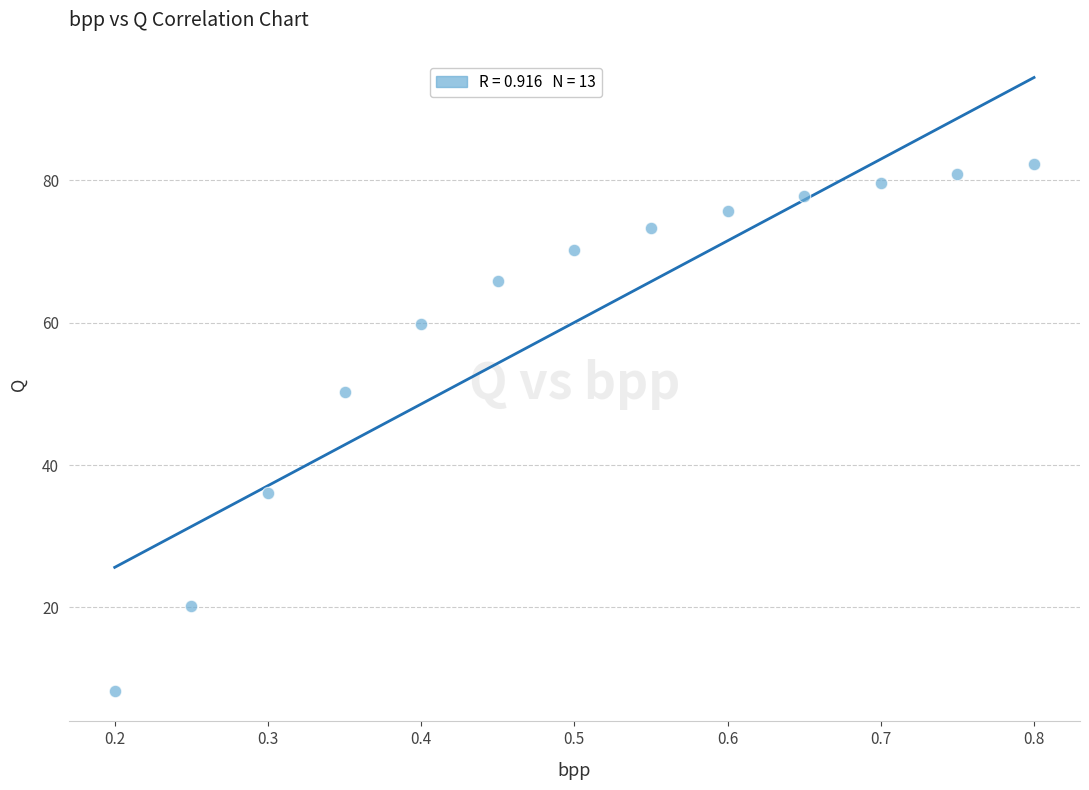

What is the range of X values (max minus min)?

0.6